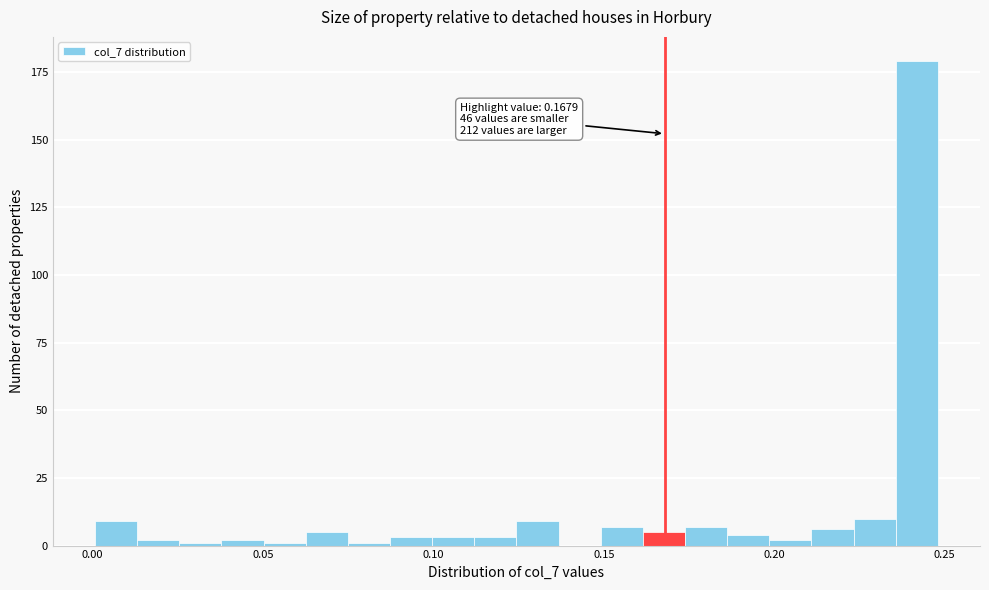

Around what value on the x-axis is the tallest bar? Give the approximate position of its centre, as read against the axis.

0.240